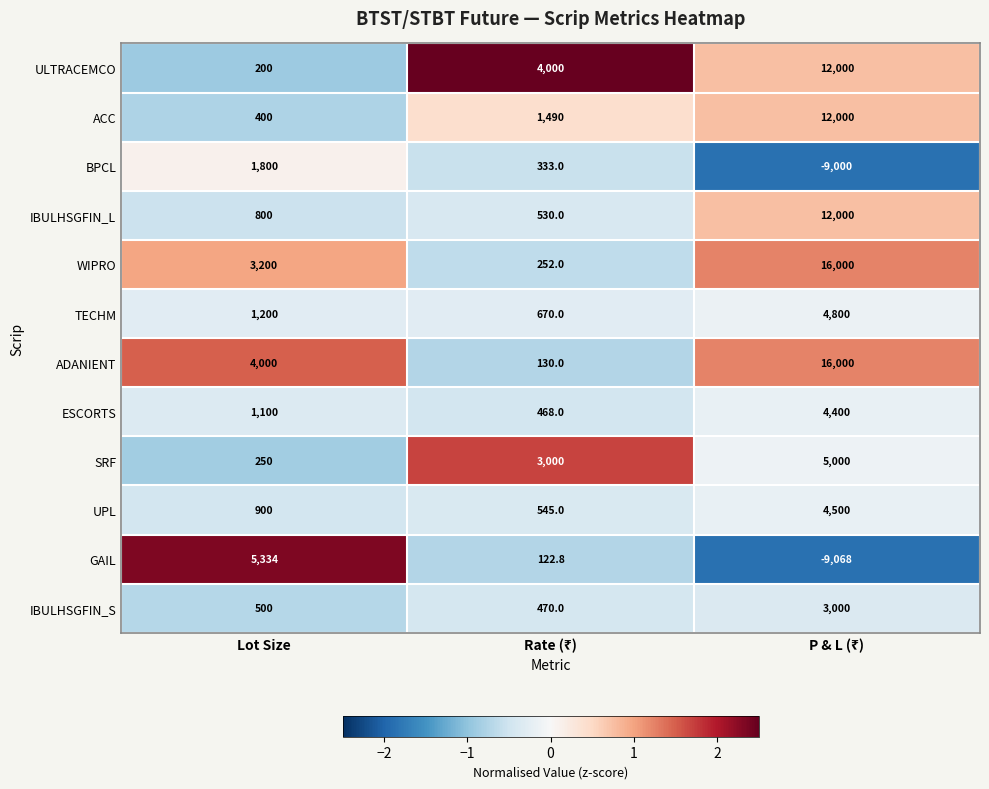

What value does the SRF series have at Lot Size?

250.0